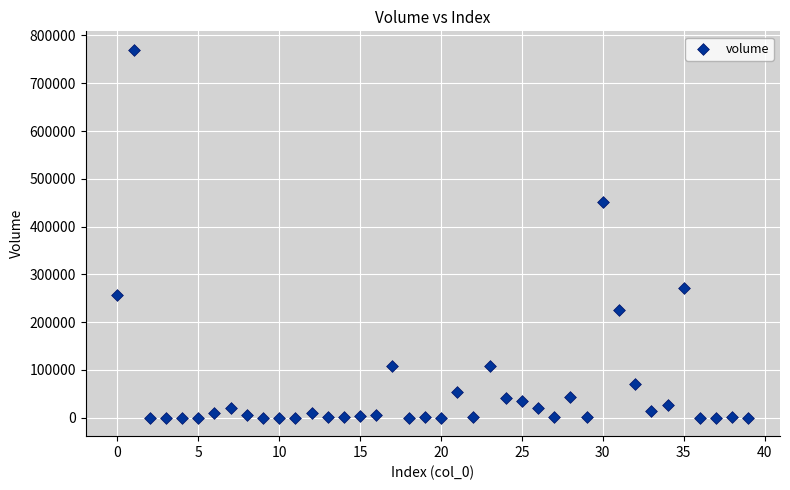

What Y value in the scatter plot is closest to 385057?

451014.8